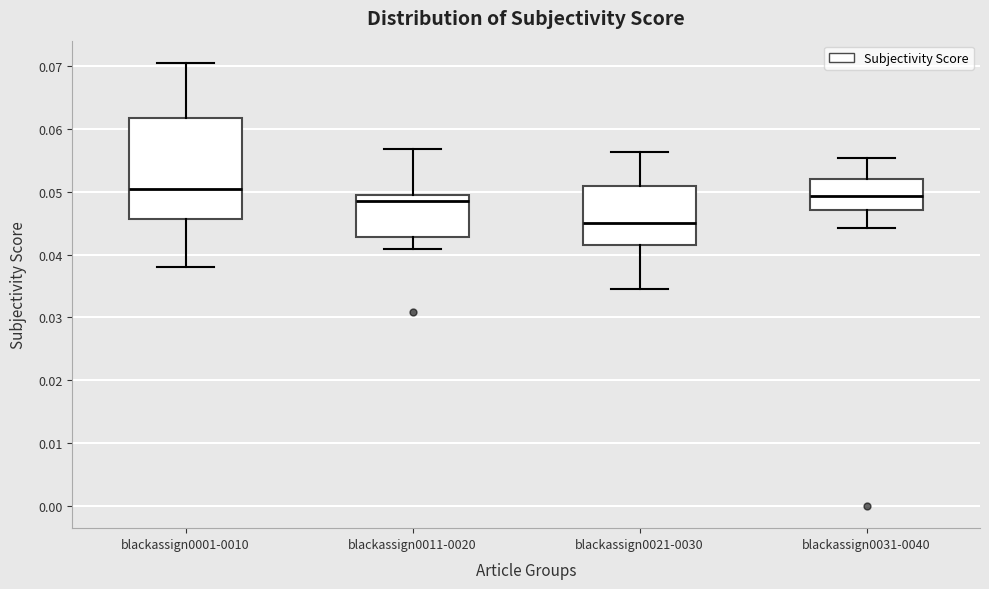

Reading left to right, read every box against the y-axis: the position of its median line, the range the box covers, and the ends of its whiskers. The values are not printed on the chart, so give them approximately, as read against the axis.

blackassign0001-0010: median 0.050, box 0.046 to 0.062, whiskers 0.038 to 0.071
blackassign0011-0020: median 0.048, box 0.043 to 0.050, whiskers 0.041 to 0.057
blackassign0021-0030: median 0.045, box 0.042 to 0.051, whiskers 0.035 to 0.056
blackassign0031-0040: median 0.049, box 0.047 to 0.052, whiskers 0.044 to 0.055